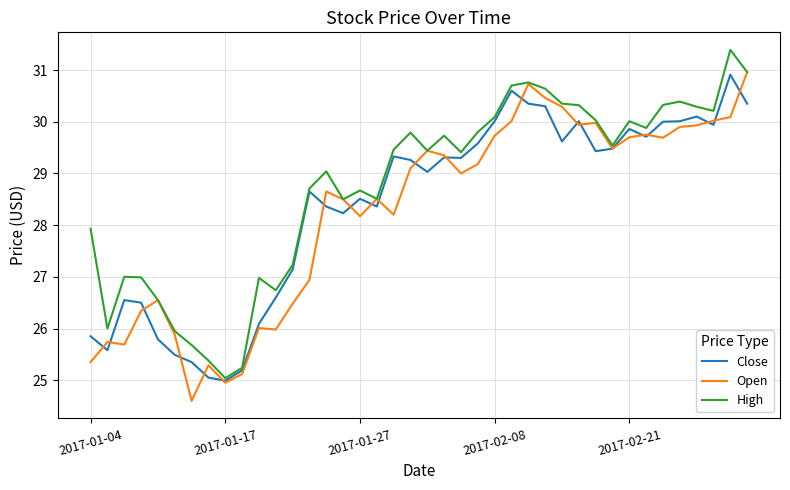

What is the maximum value shown in the chart?

31.4